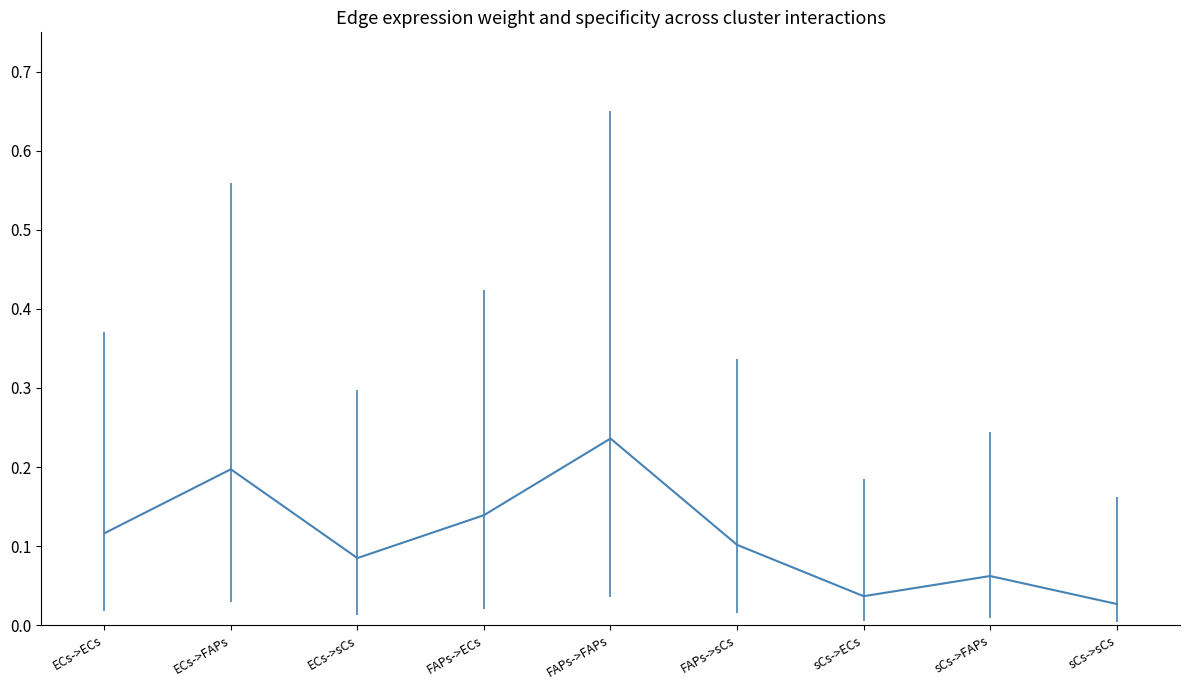

The chart shows a value of 0.1 at FAPs->sCs. True or false?

True